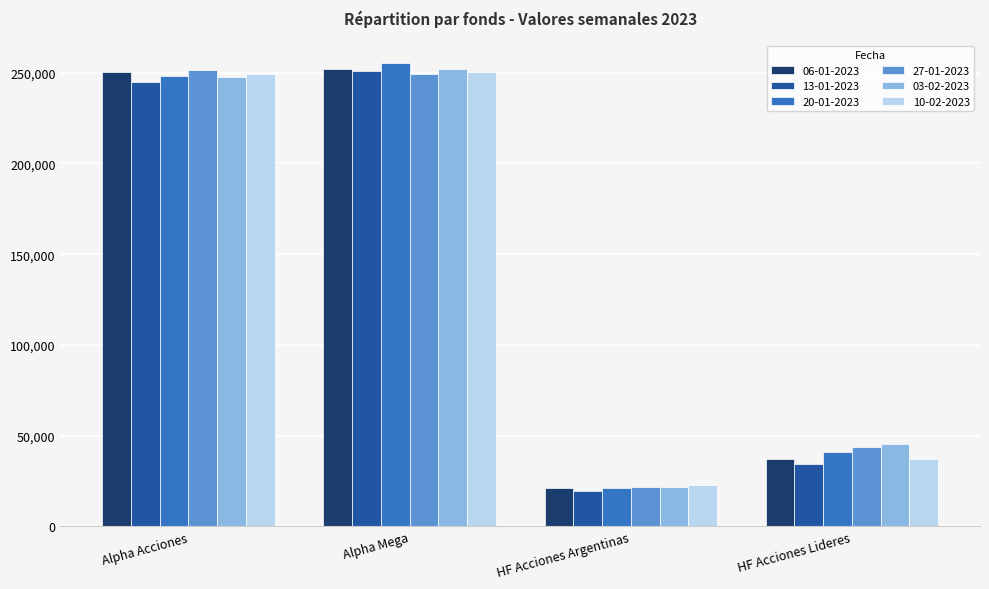

List the labels in order of 03-02-2023 value, largest first.

Alpha Mega, Alpha Acciones, HF Acciones Lideres, HF Acciones Argentinas